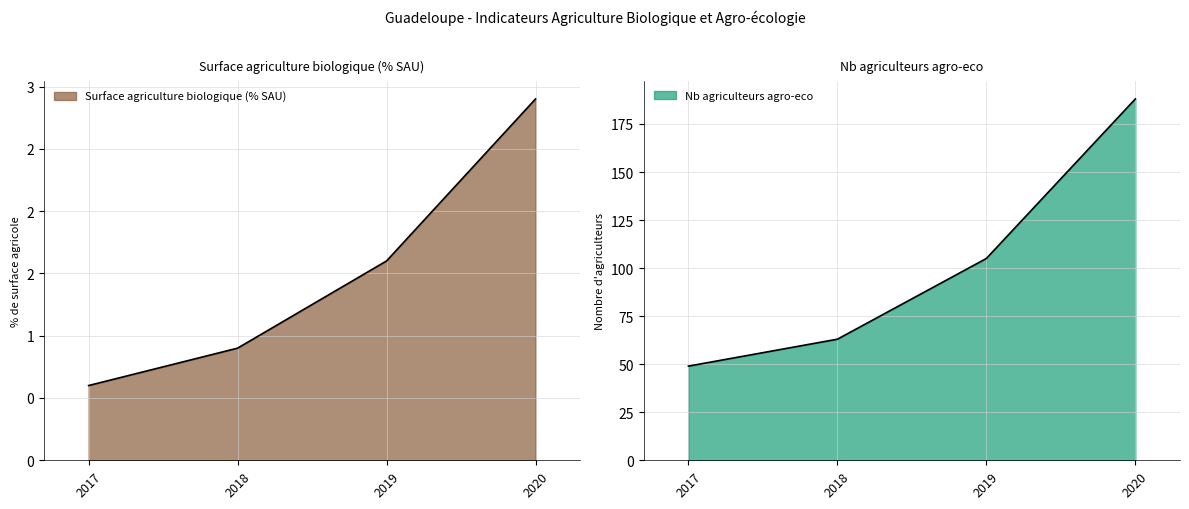

True or false: Surface agriculture biologique (% SAU) has more than 0 points higher than both neighbors.

False